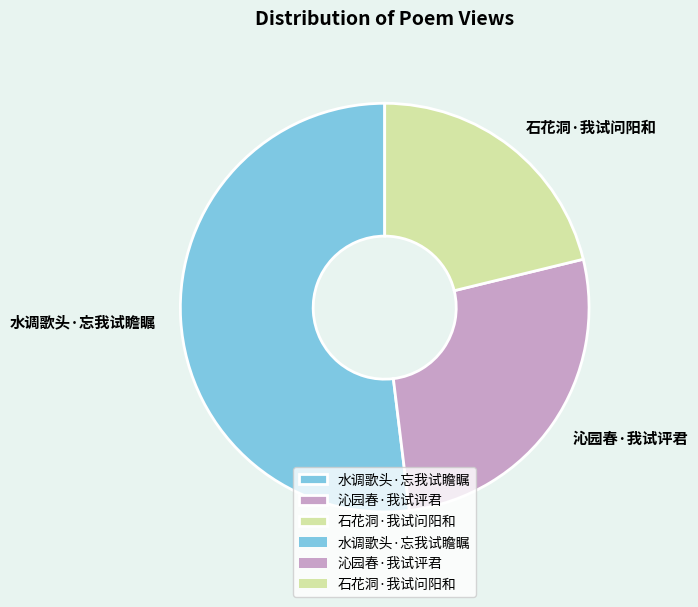

Which slice is the smallest?

石花洞·我试问阳和